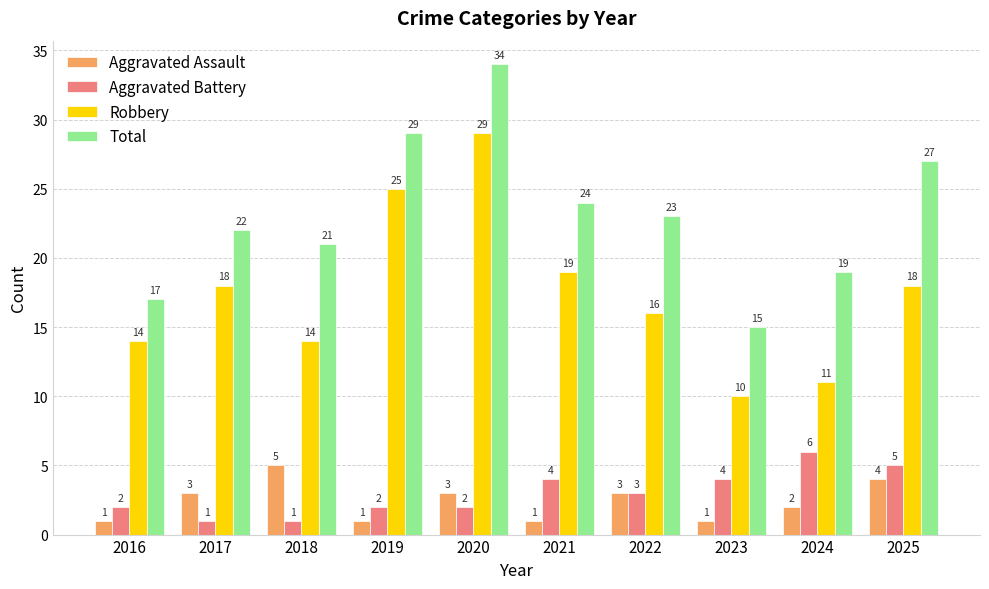

How many bars are there in each group?

4